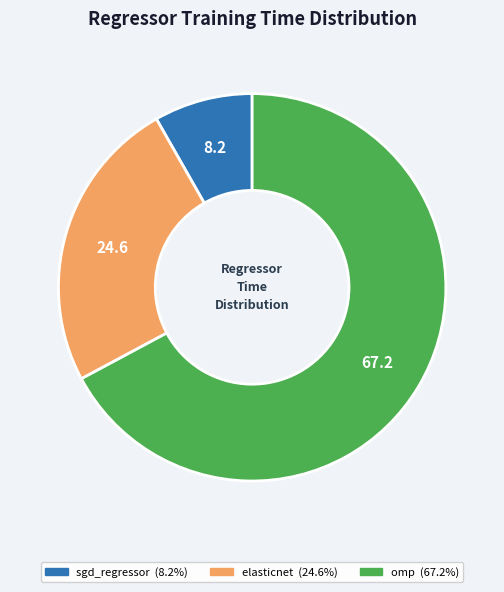

Which has a higher value, omp or elasticnet?

omp